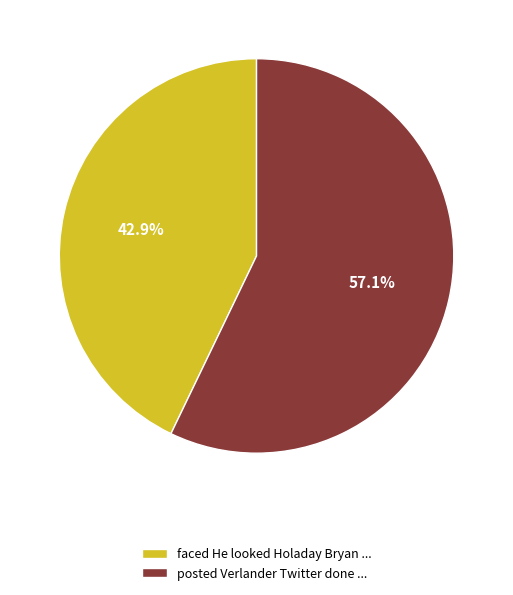

Which category accounts for the majority?

posted Verlander Twitter done ...